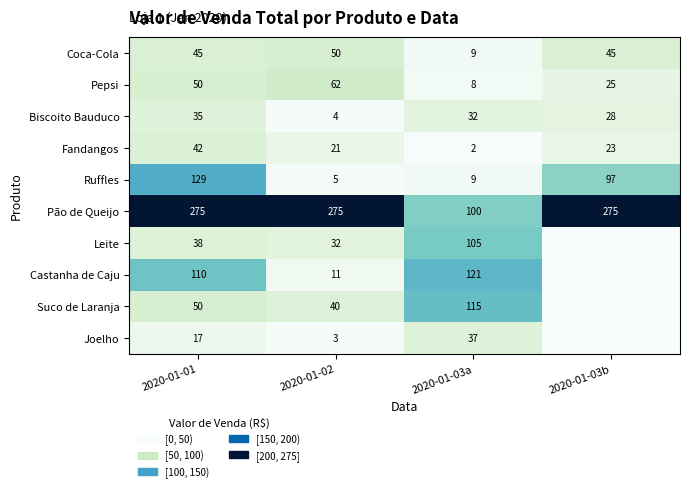

At which label does Ruffles reach its minimum?

2020-01-02